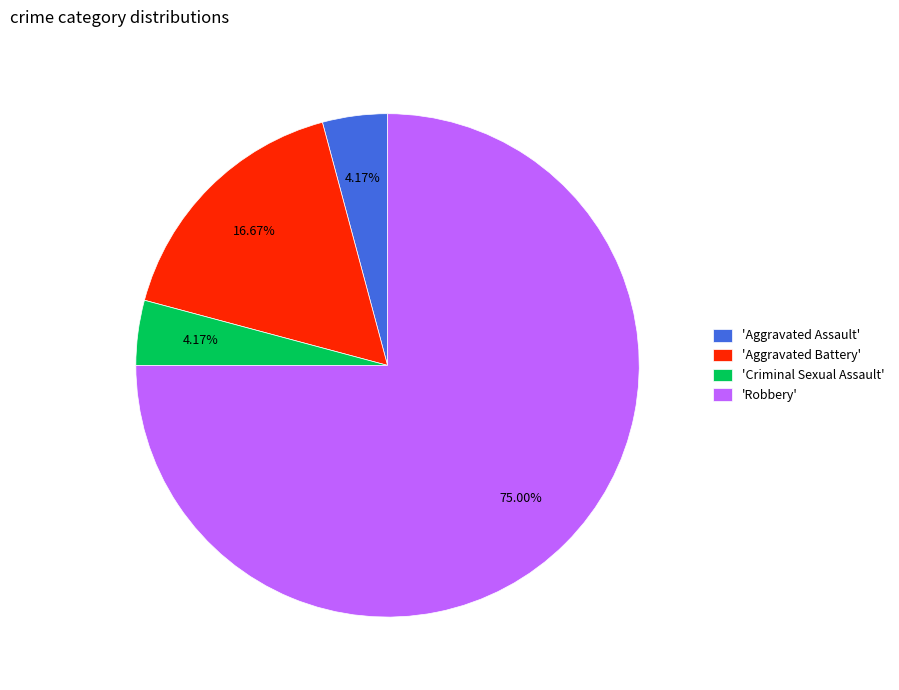

To the nearest percent, what is the average slice percentage?

25%